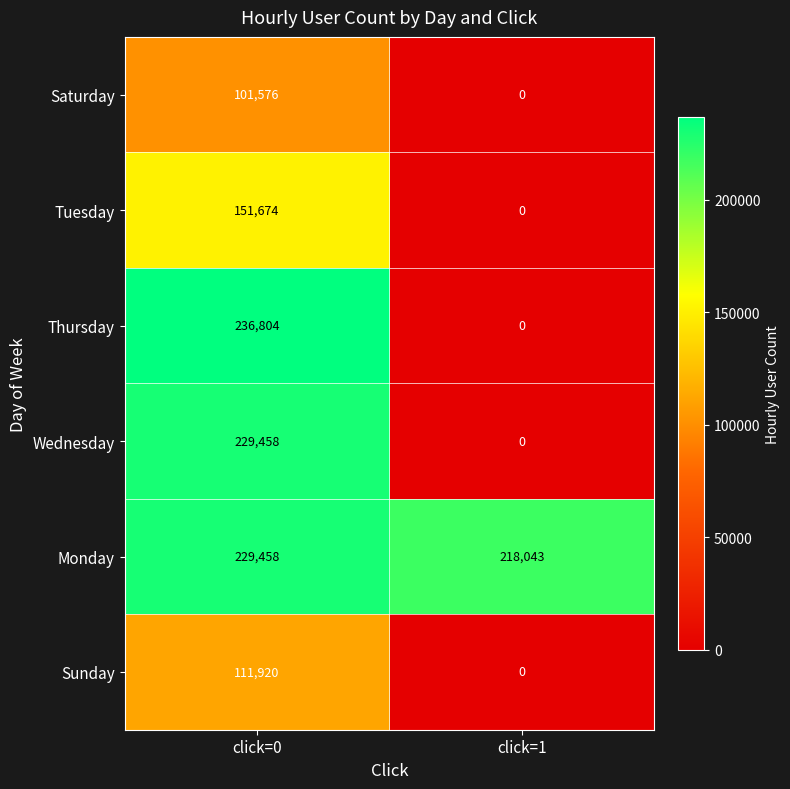

Which label corresponds to the largest value in the chart?

click=0